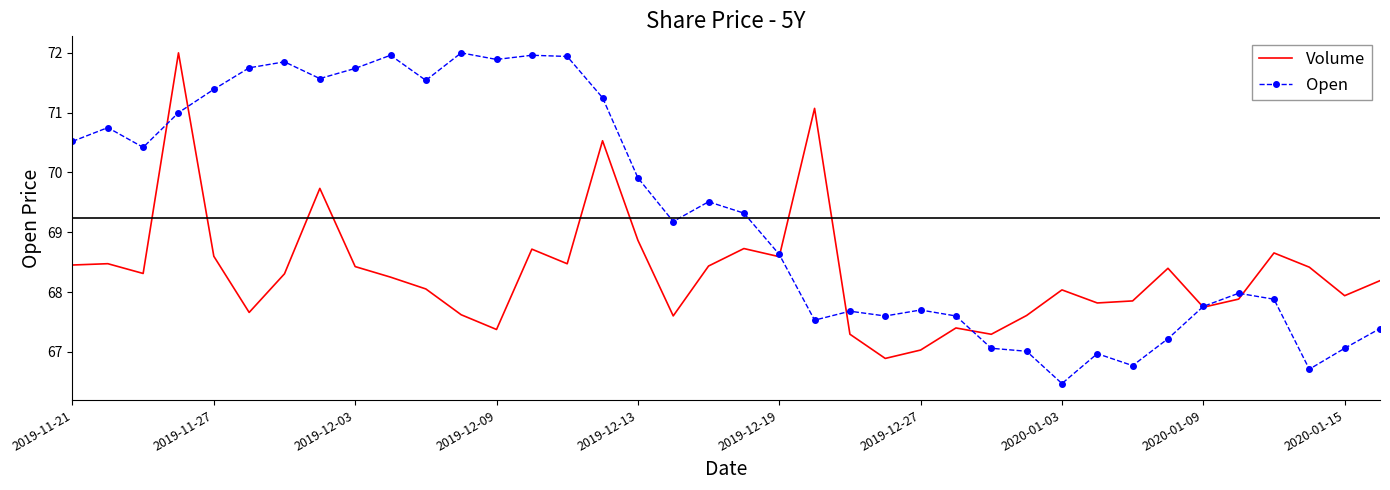

List the series in order of their overall mean, lowest first.

Volume, Open